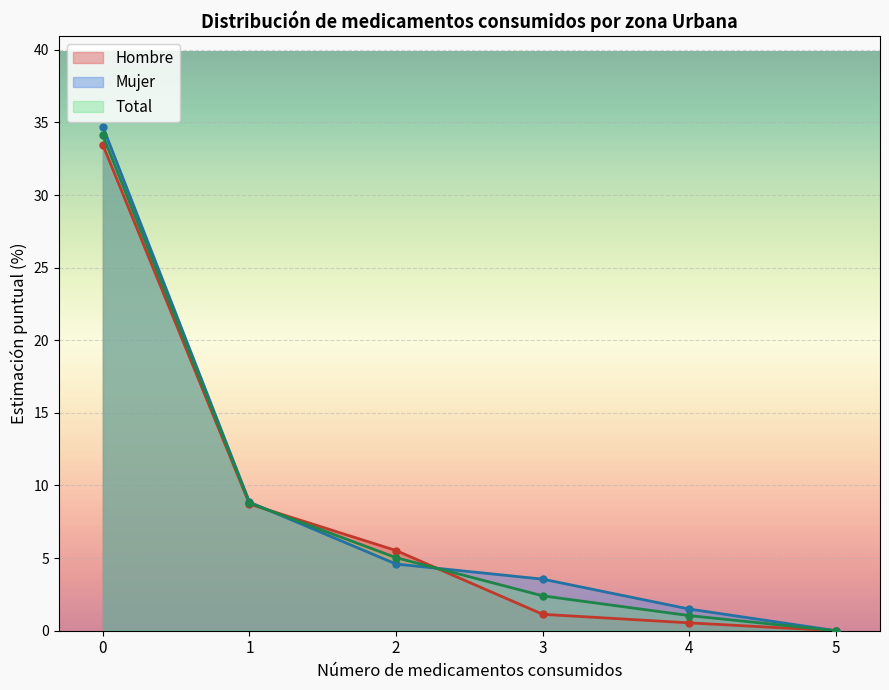

True or false: Hombre and Mujer cross at least once.

True